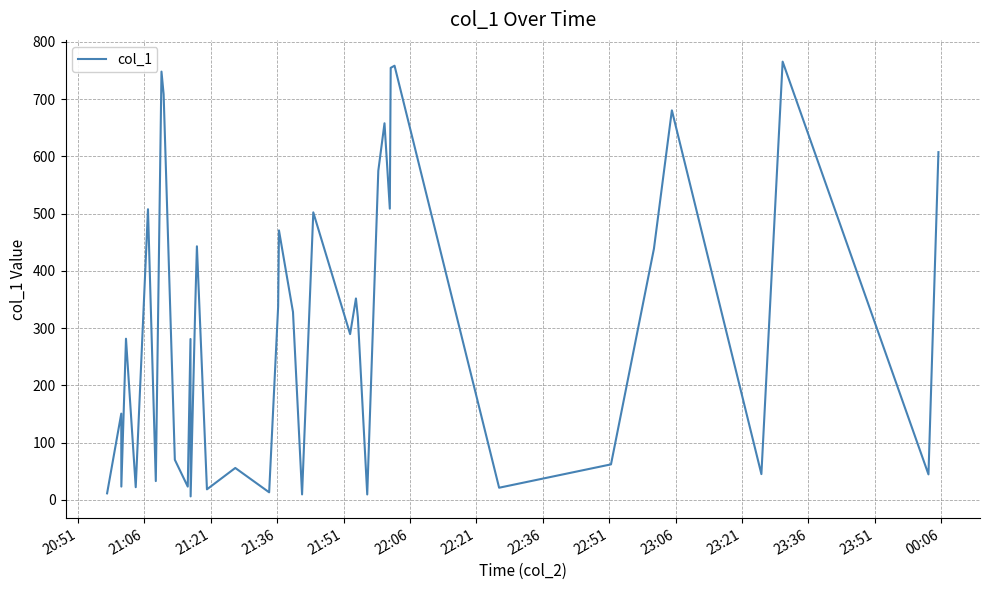

What is the maximum value shown in the chart?

765.4